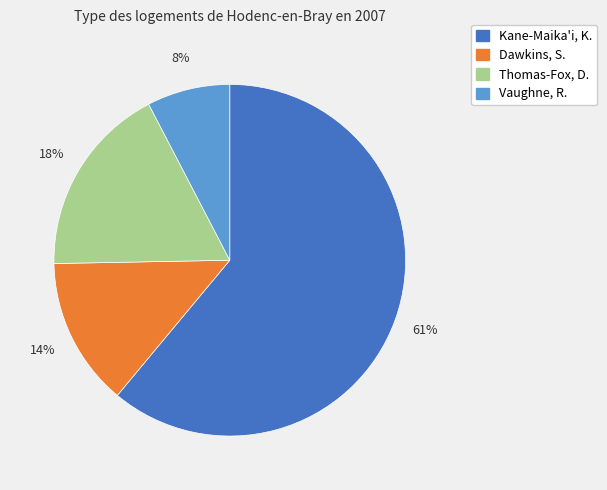

What is the largest slice in the pie chart?

Kane-Maika'i, K.